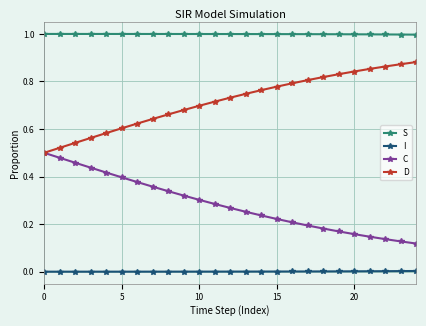

What is the value of the S point at the 25th from the left?

1.0